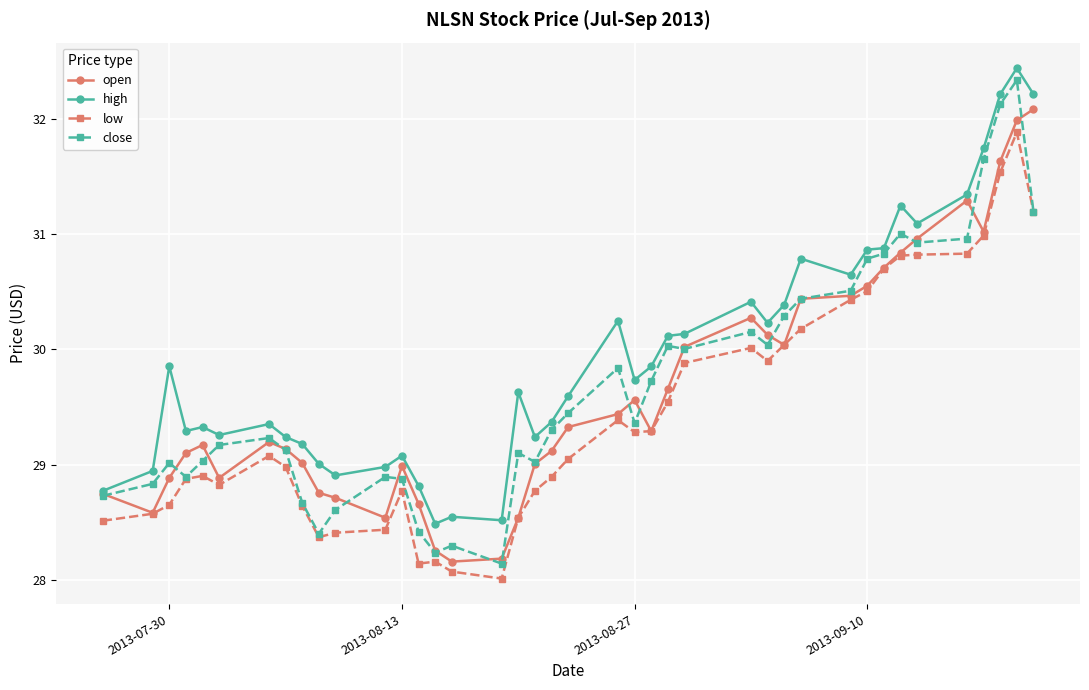

Which series has the largest range (max minus min)?

close